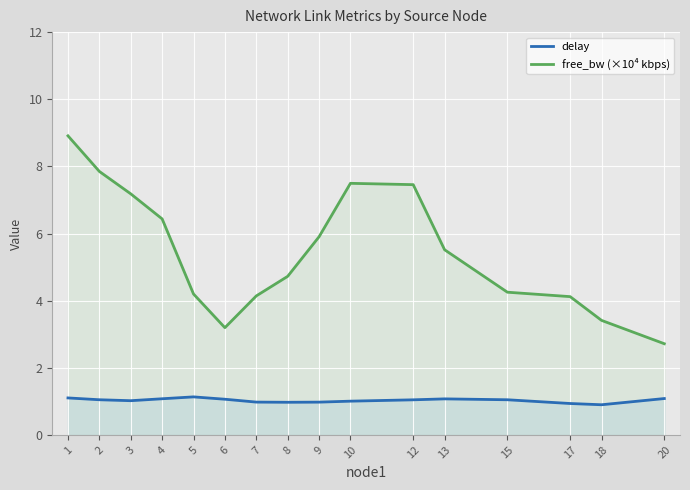

In delay, how many points are lower than both neighbors (excluding endpoints)?

3